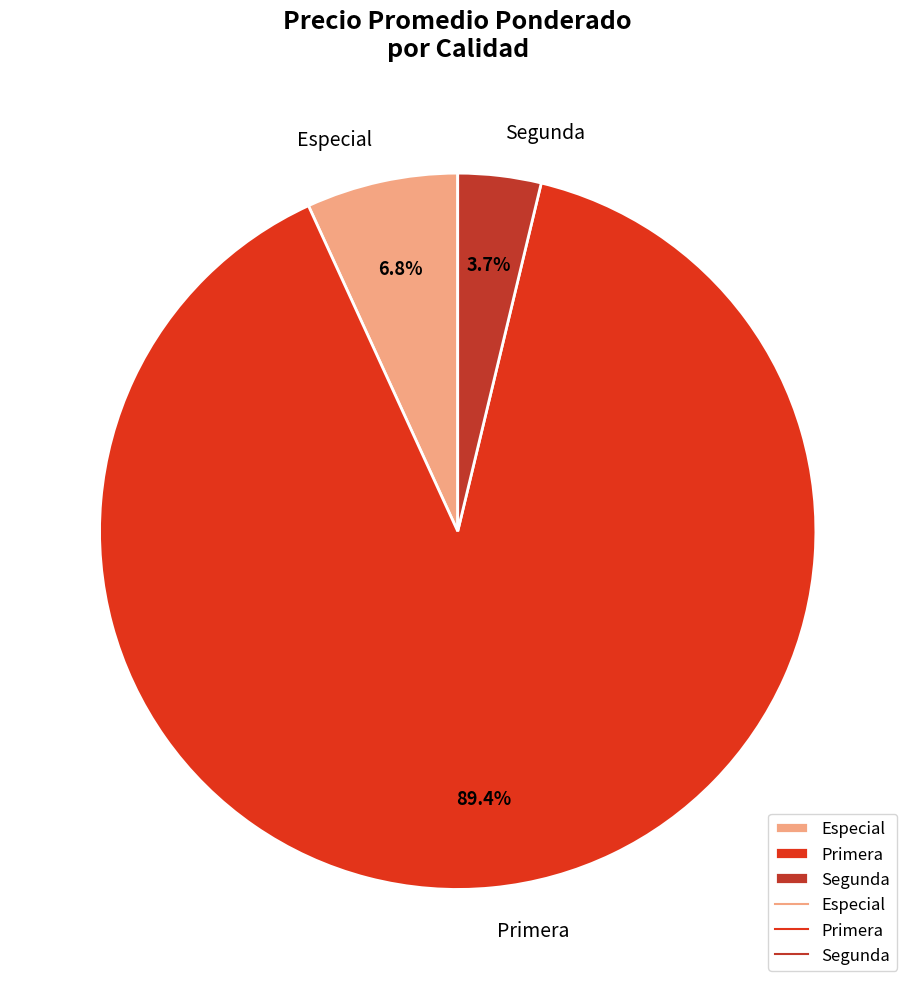

What percentage is the Primera slice, to the nearest percent?

89%